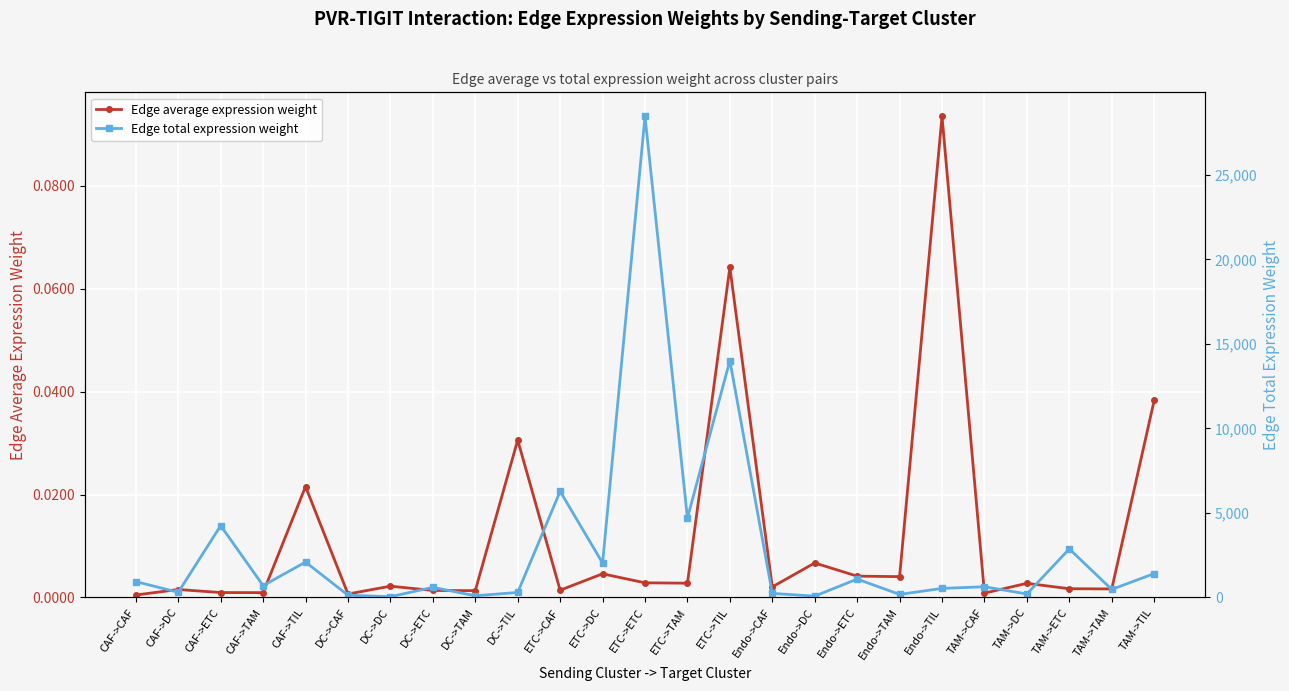

Is it true that Edge average expression weight equals 0.0 at Endo->CAF?

True